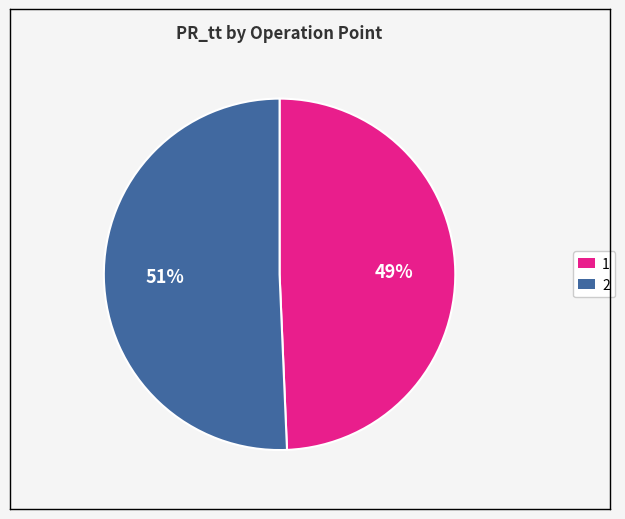

Which category has the smallest portion of the pie?

1